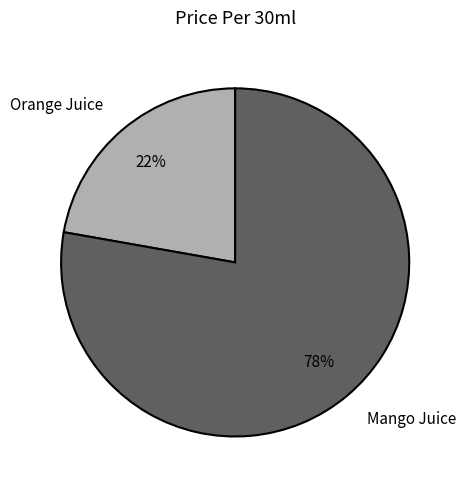

To the nearest percent, what is the difference between the largest and smallest slice percentages?

56%